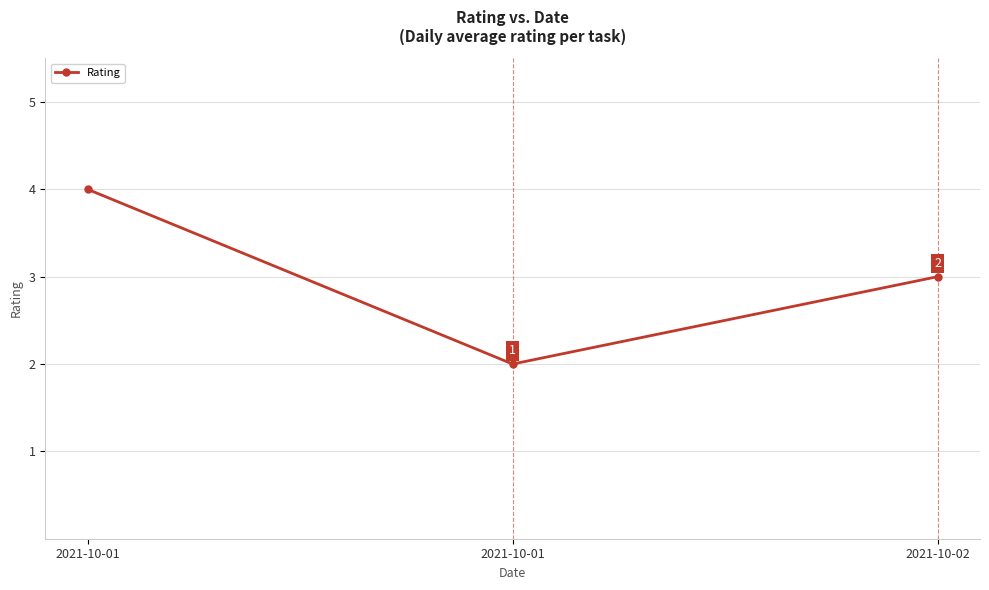

Does the chart have visible grid lines?

Yes